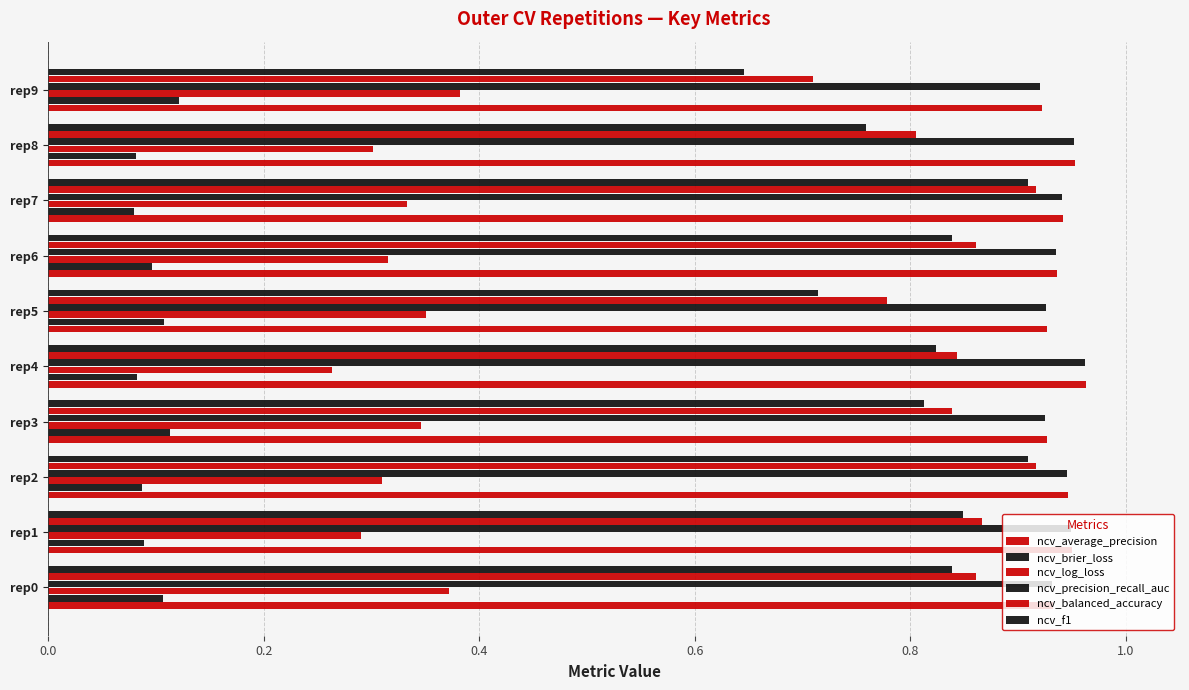

What is the maximum value for ncv_brier_loss?

0.1